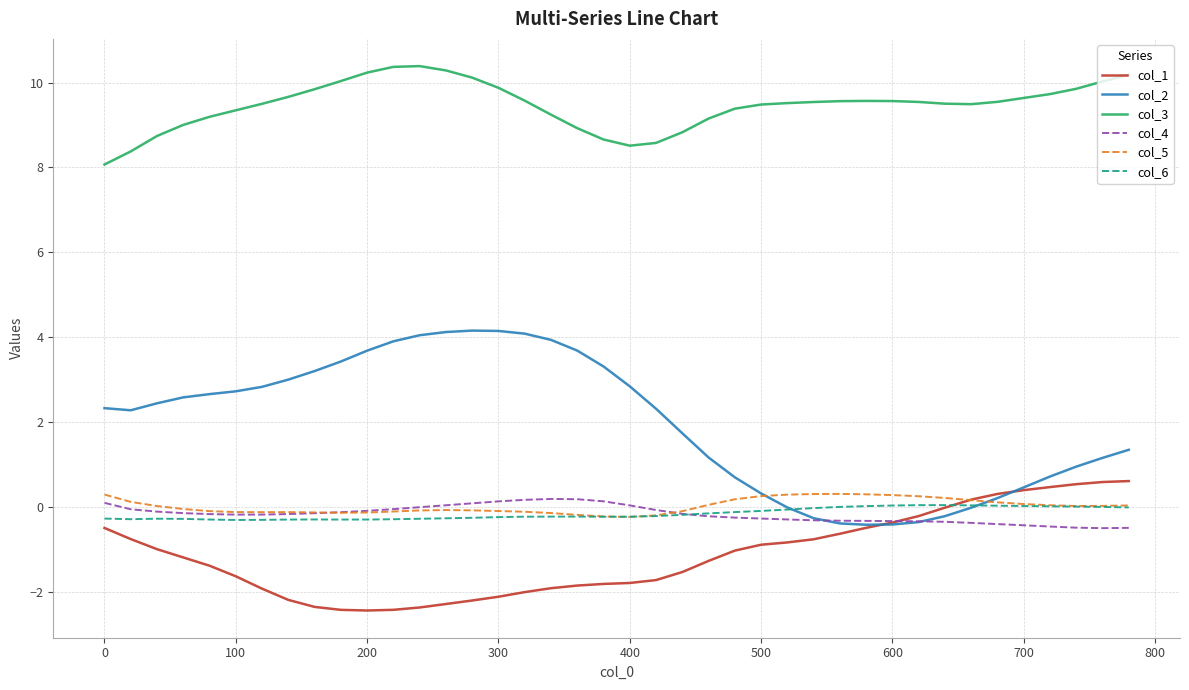

Which series has the largest range (max minus min)?

col_2